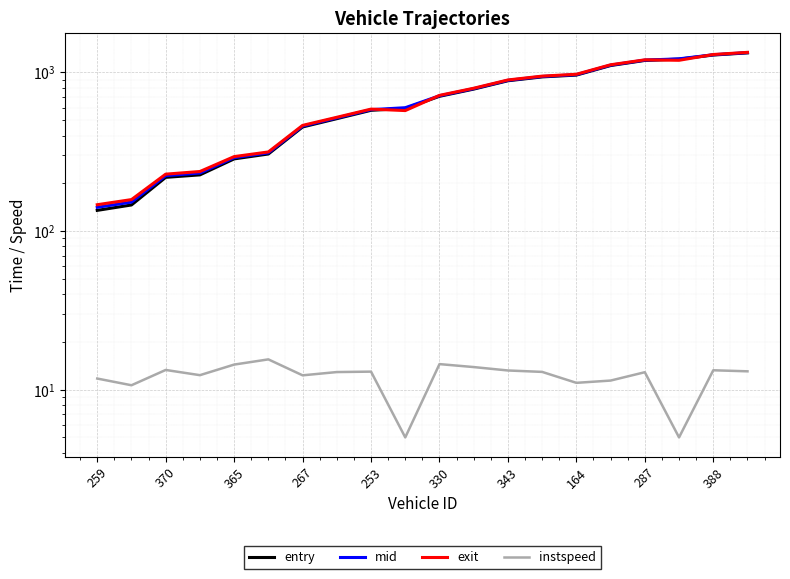

Is the value of instspeed at 12 greater than the value of exit at 19?

No